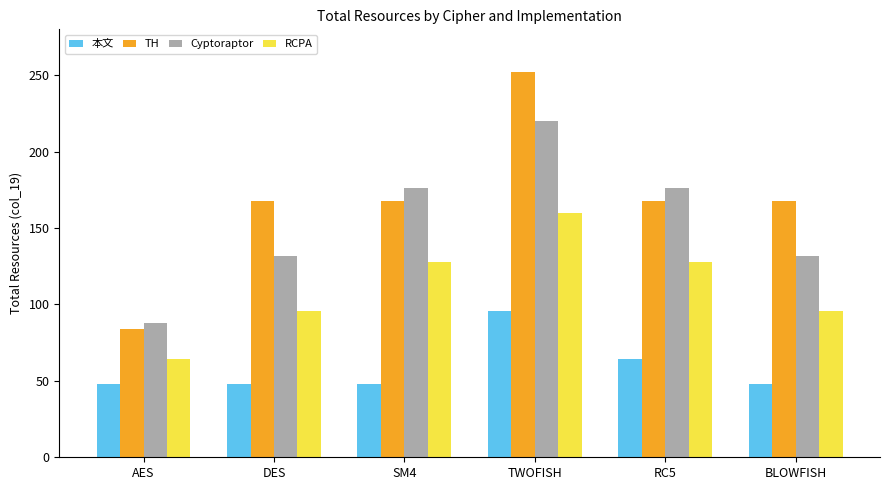

What value does the TH series have at AES?

84